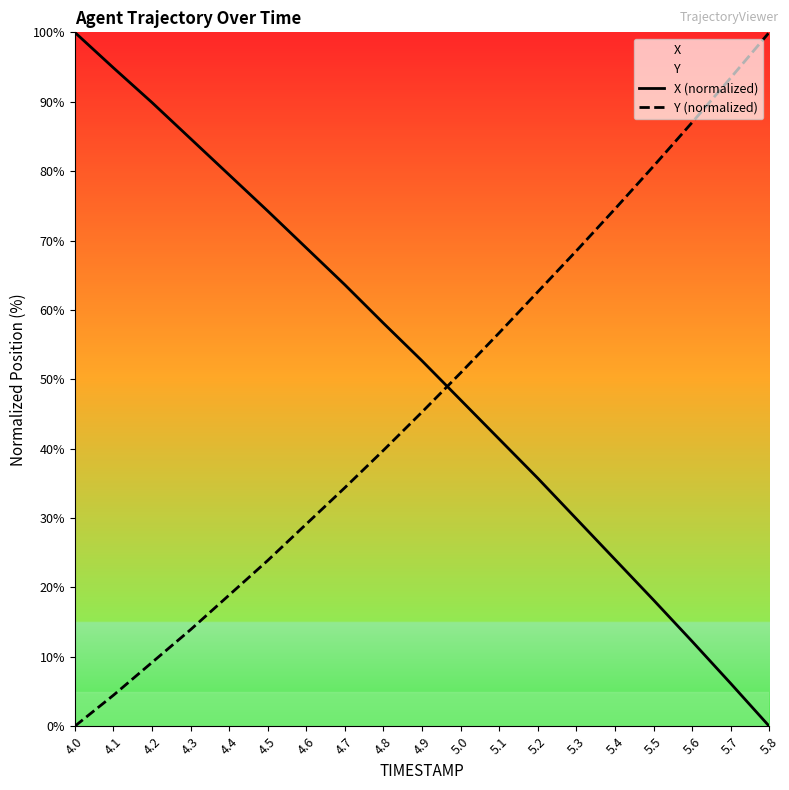

The X (normalized) series shows 52.7 at 4.9. True or false?

True